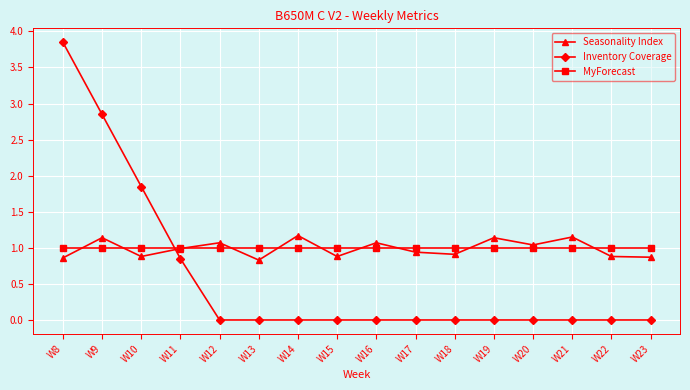

What is the value of the MyForecast point at the 13th from the left?

1.0